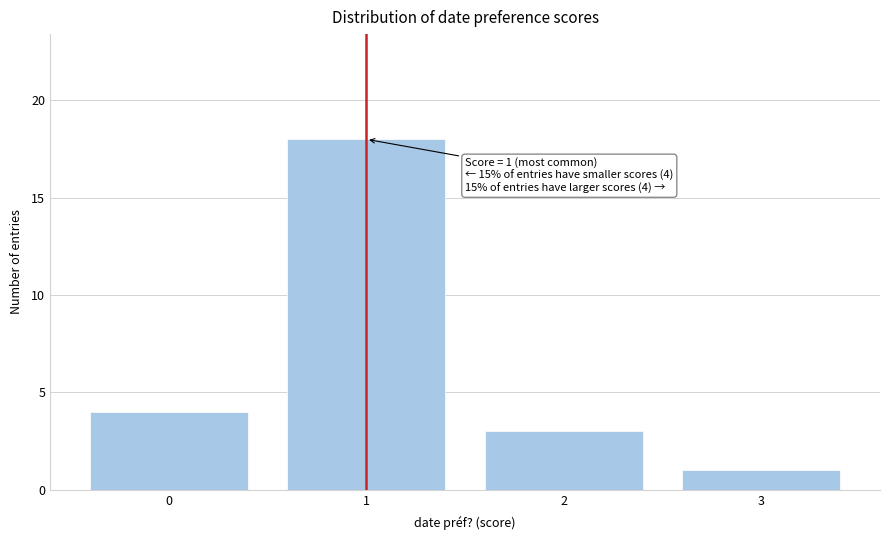

Reading left to right, transcribe all the data shown in this chart.

4	18	3	1